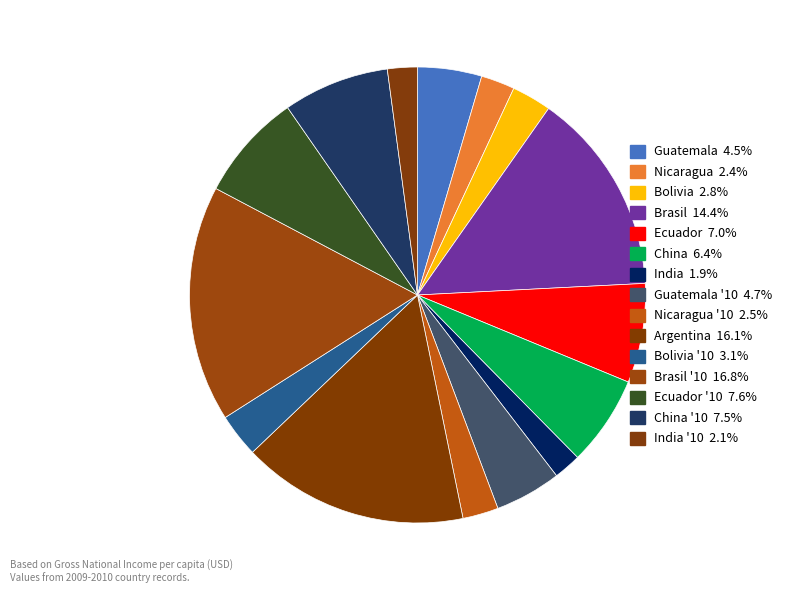

Count the number of slices in the pie.

15